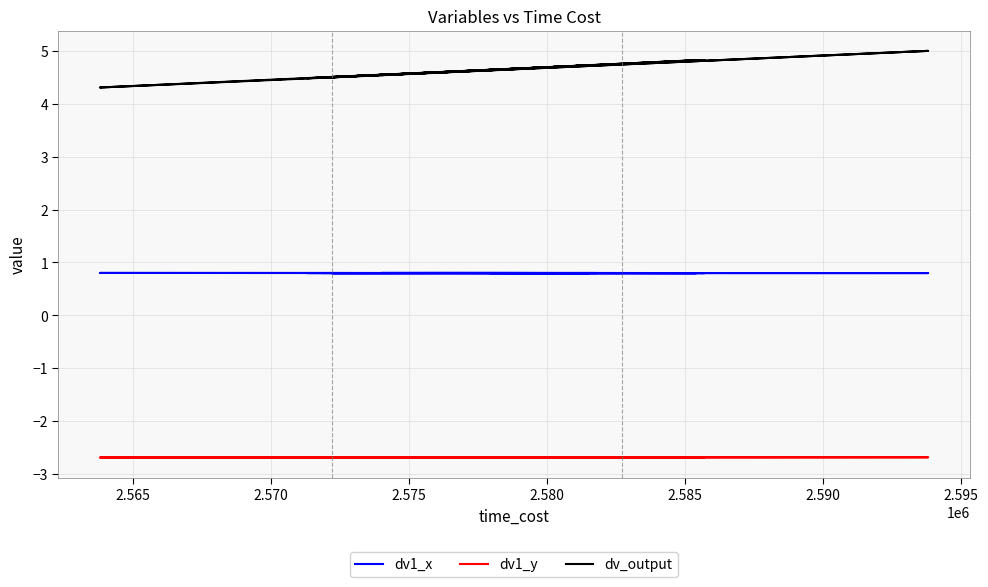

How many series are shown in this chart?

3